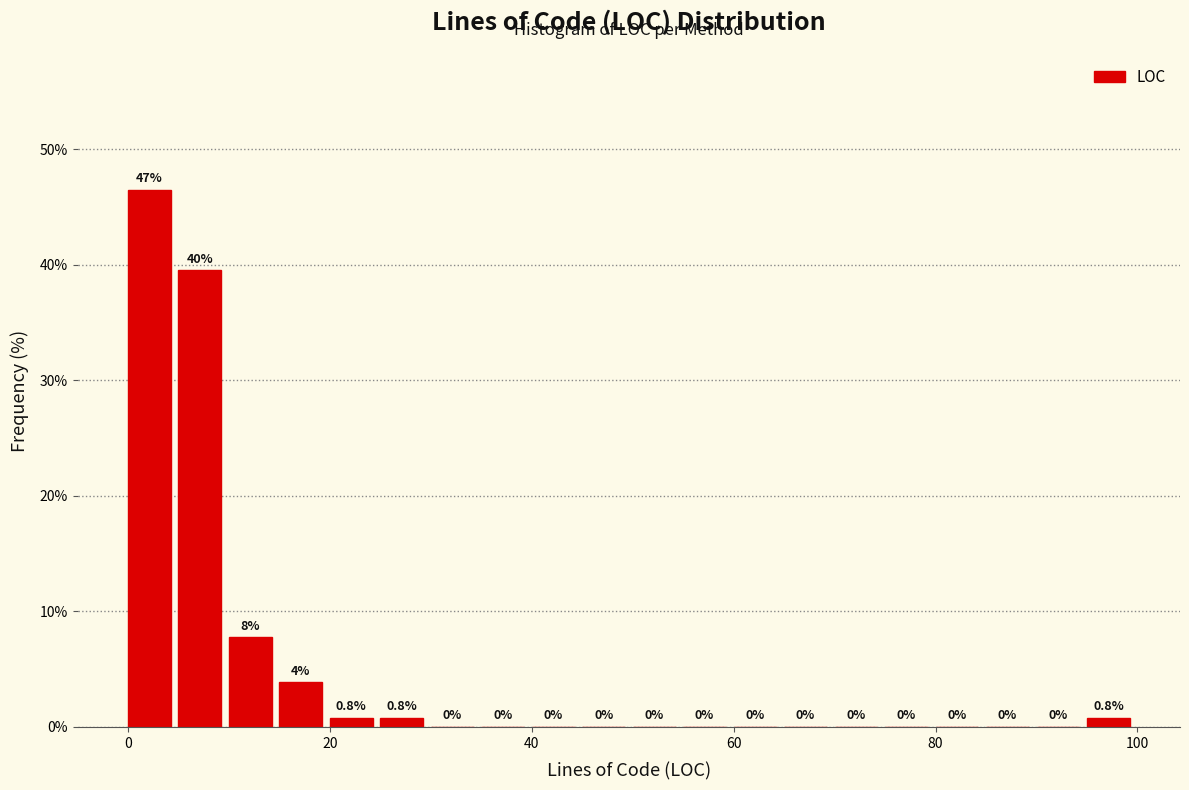

Read against the x-axis, roughly where is the centre of the tallest bar?

2